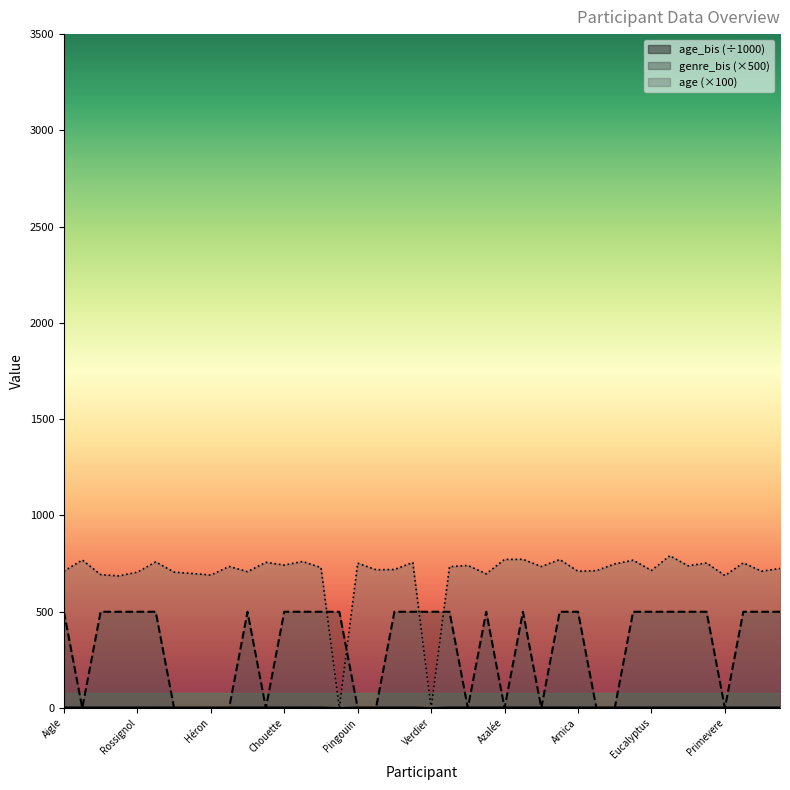

Count the genre_bis values in the range 0 to 500.

40